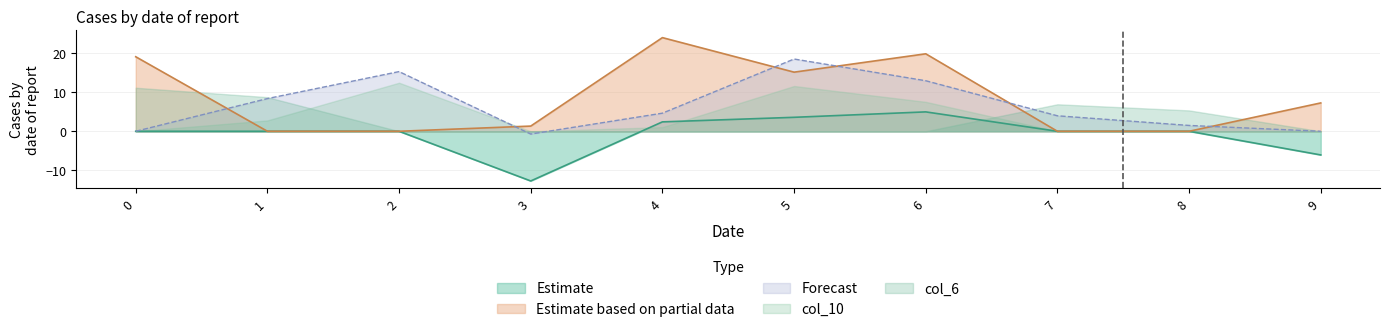

The Estimate based on partial data series shows -8.9 at 2. True or false?

False